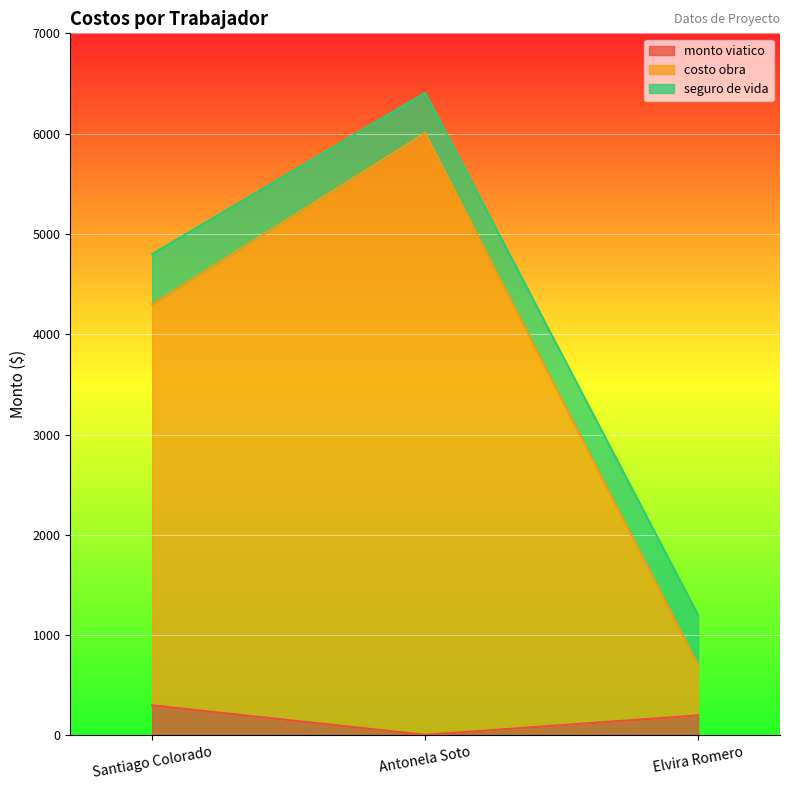

At which category is the sum across all series the highest?

Antonela Soto